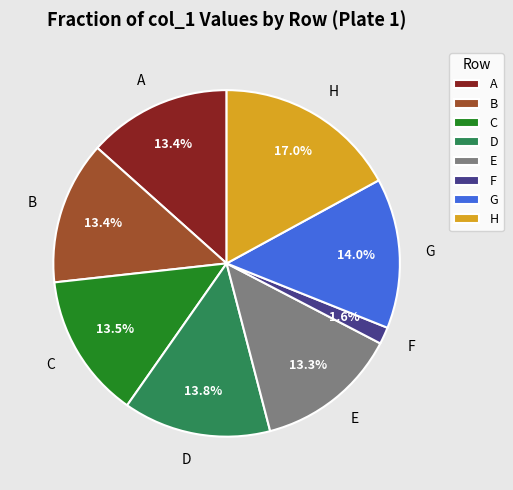

Approximately how many times larger is the value at C compared to D?

1.0